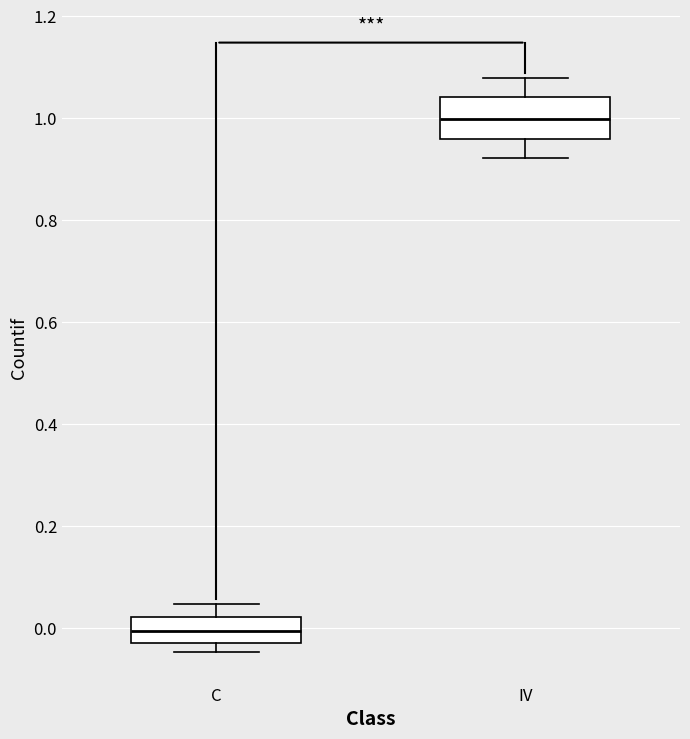

Reading left to right, transcribe this box plot: for each box, give where its median line is, the range the box spans, and where its two whiskers end, as read against the y-axis. The values are not printed on the chart, so give them approximately, as read against the axis.

C: median 0.00, box -0.04 to 0.02, whiskers -0.04 (just below the box's lower edge) to 0.04
IV: median 1.00, box 0.96 to 1.04, whiskers 0.92 to 1.08